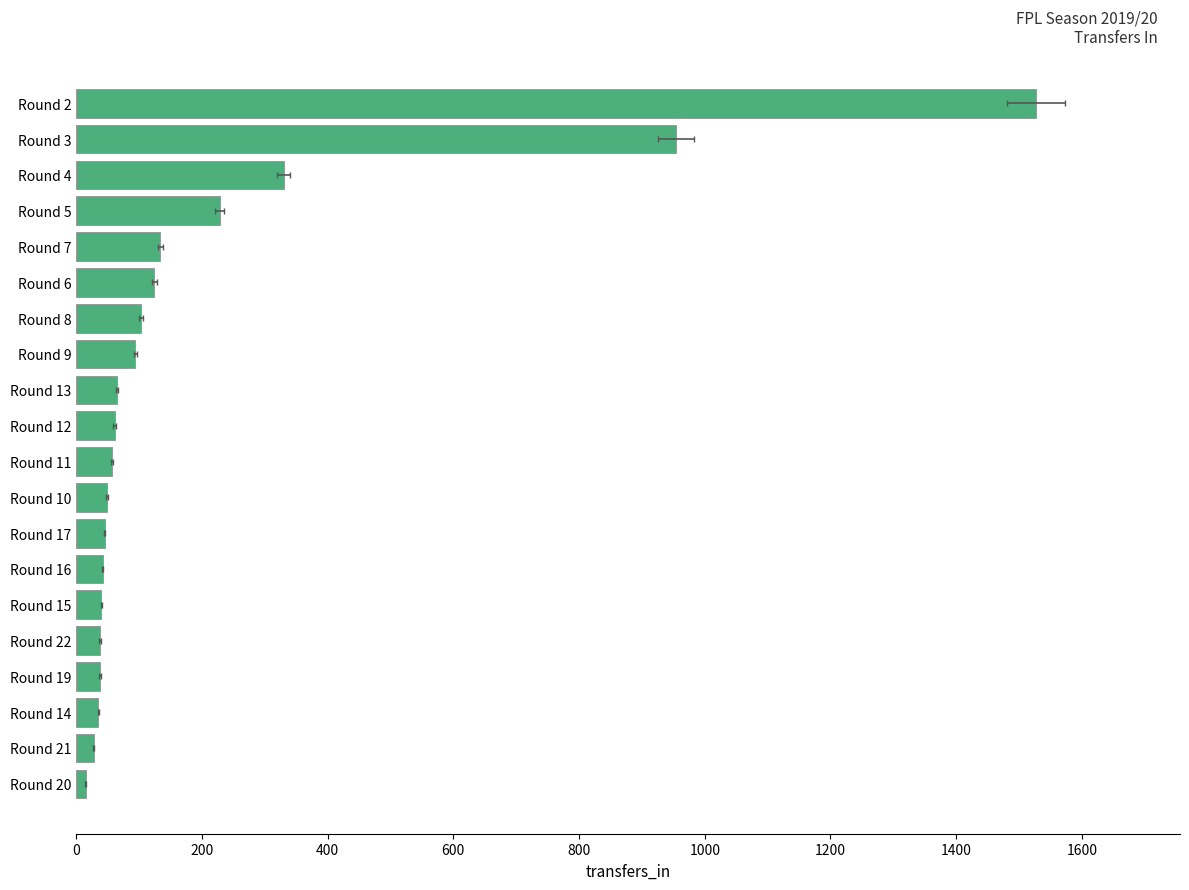

Are the bars grouped side by side (vs. stacked)?

No